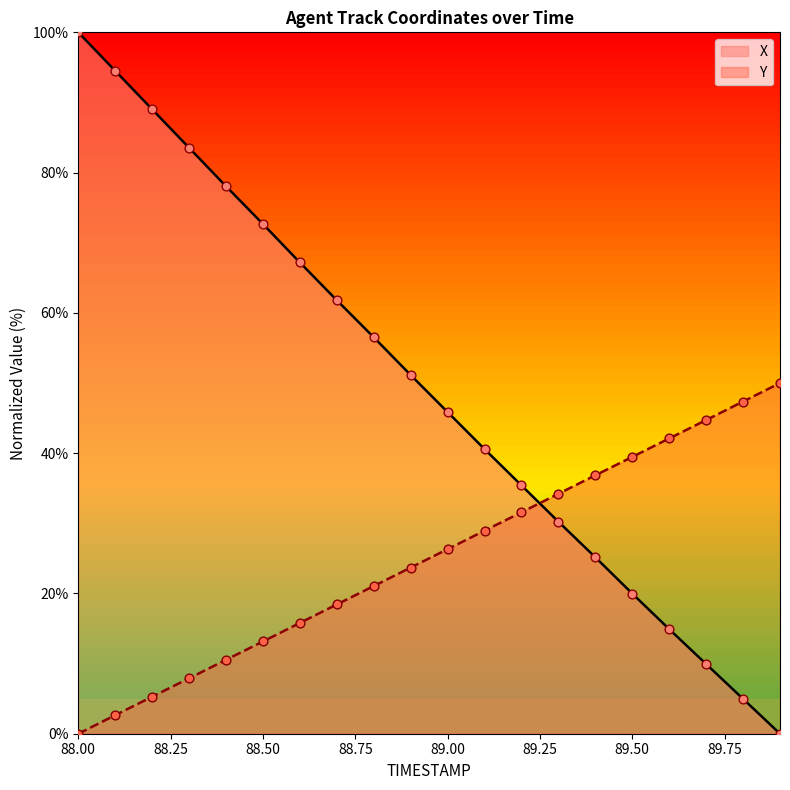

Which series has the largest total across all categories?

X